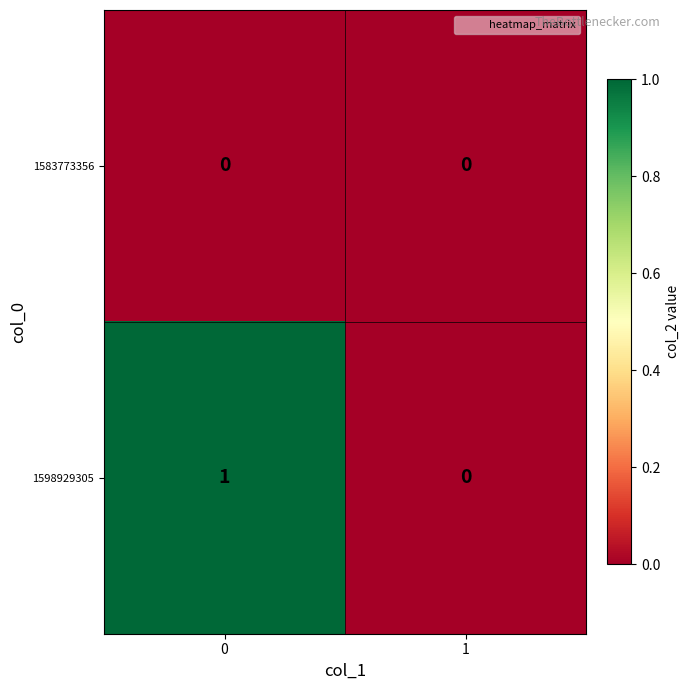

Is it true that 1598929305 equals 0 at 0?

False